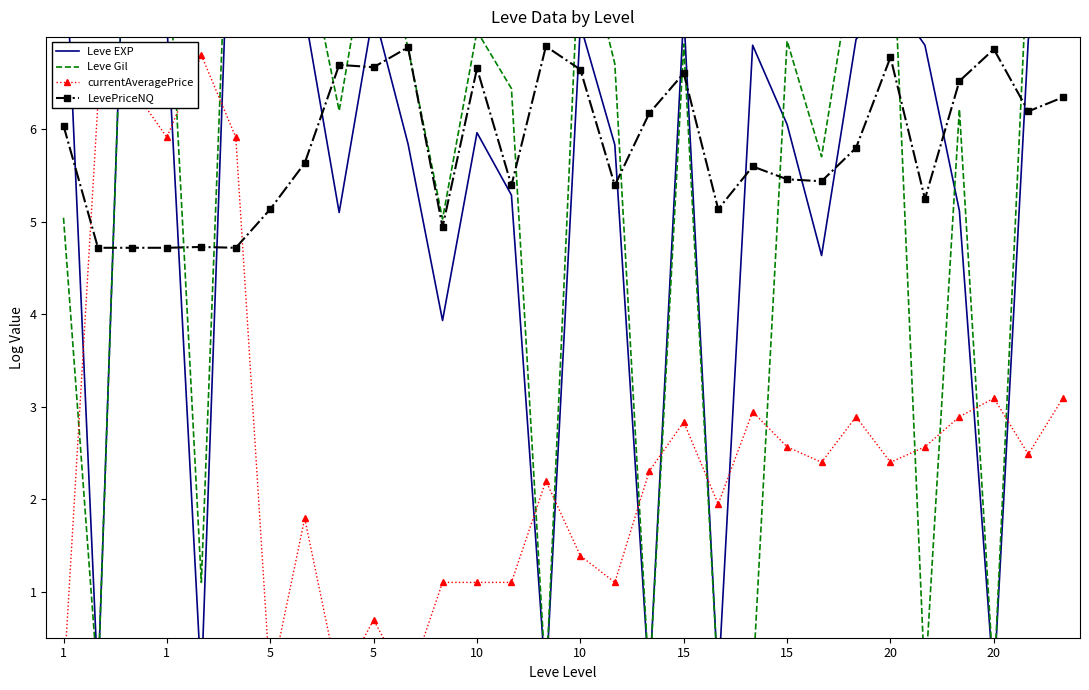

What is the difference between the maximum and minimum values in the LevePriceNQ series?

2.2